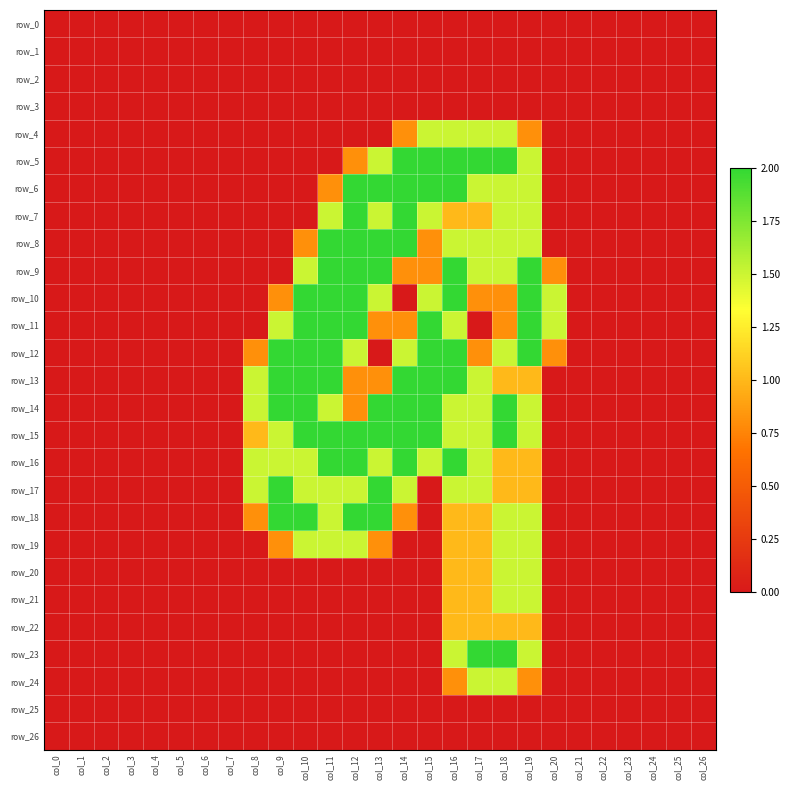

Rank the series by their maximum value, from highest to lowest.

row_5, row_6, row_7, row_8, row_9, row_10, row_11, row_12, row_13, row_14, row_15, row_16, row_17, row_18, row_23, row_4, row_19, row_20, row_21, row_24, row_22, row_0, row_1, row_2, row_3, row_25, row_26